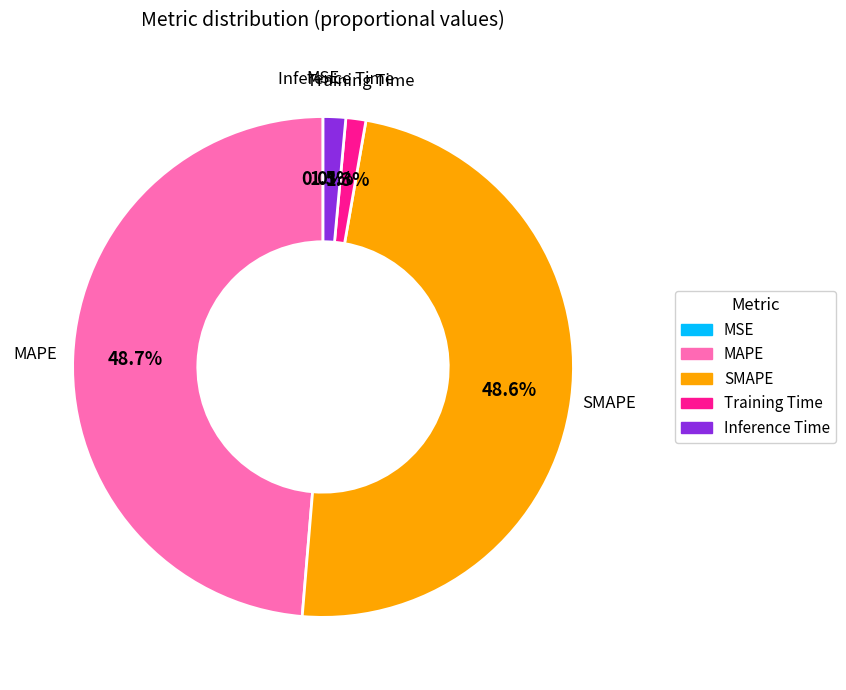

Does any single category account for the majority?

No